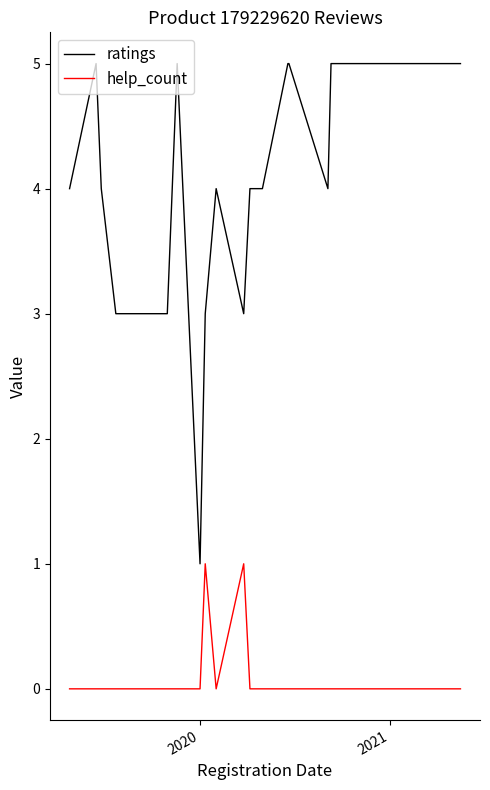

What is the highest value of the help_count series?

1